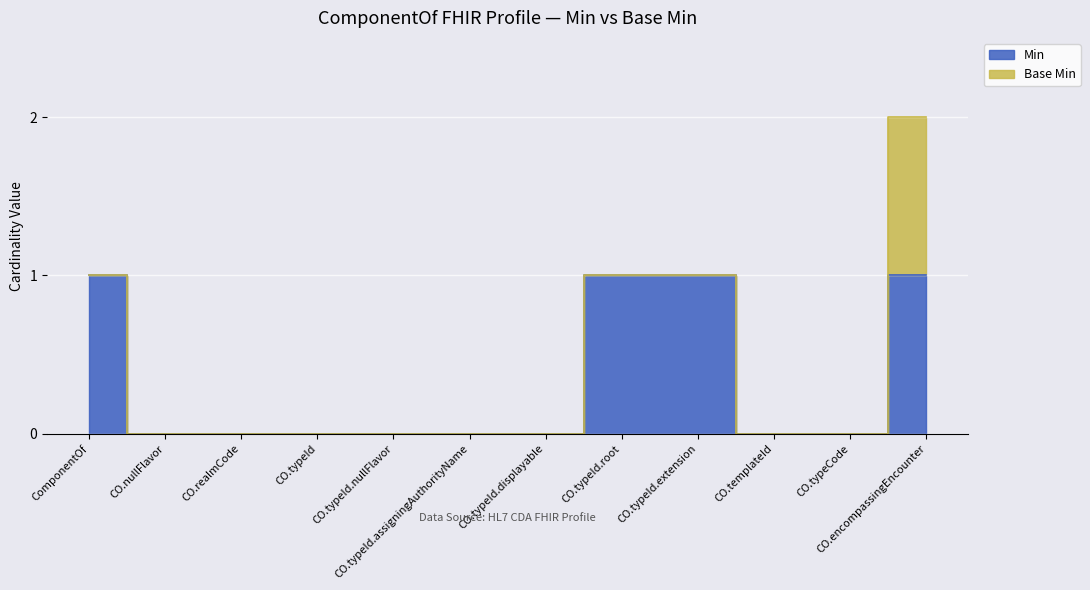

What is the difference between the maximum and second lowest values?

1